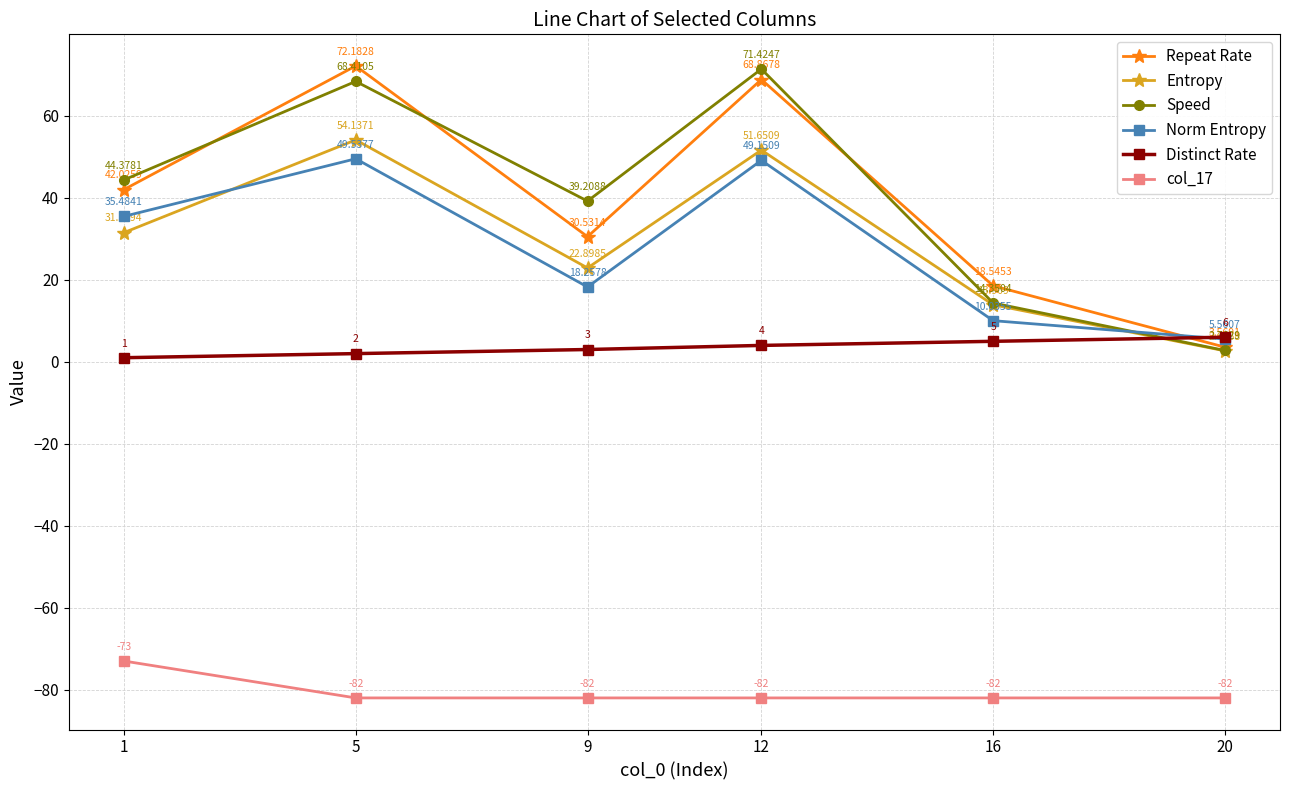

How many lines are shown in the chart?

6